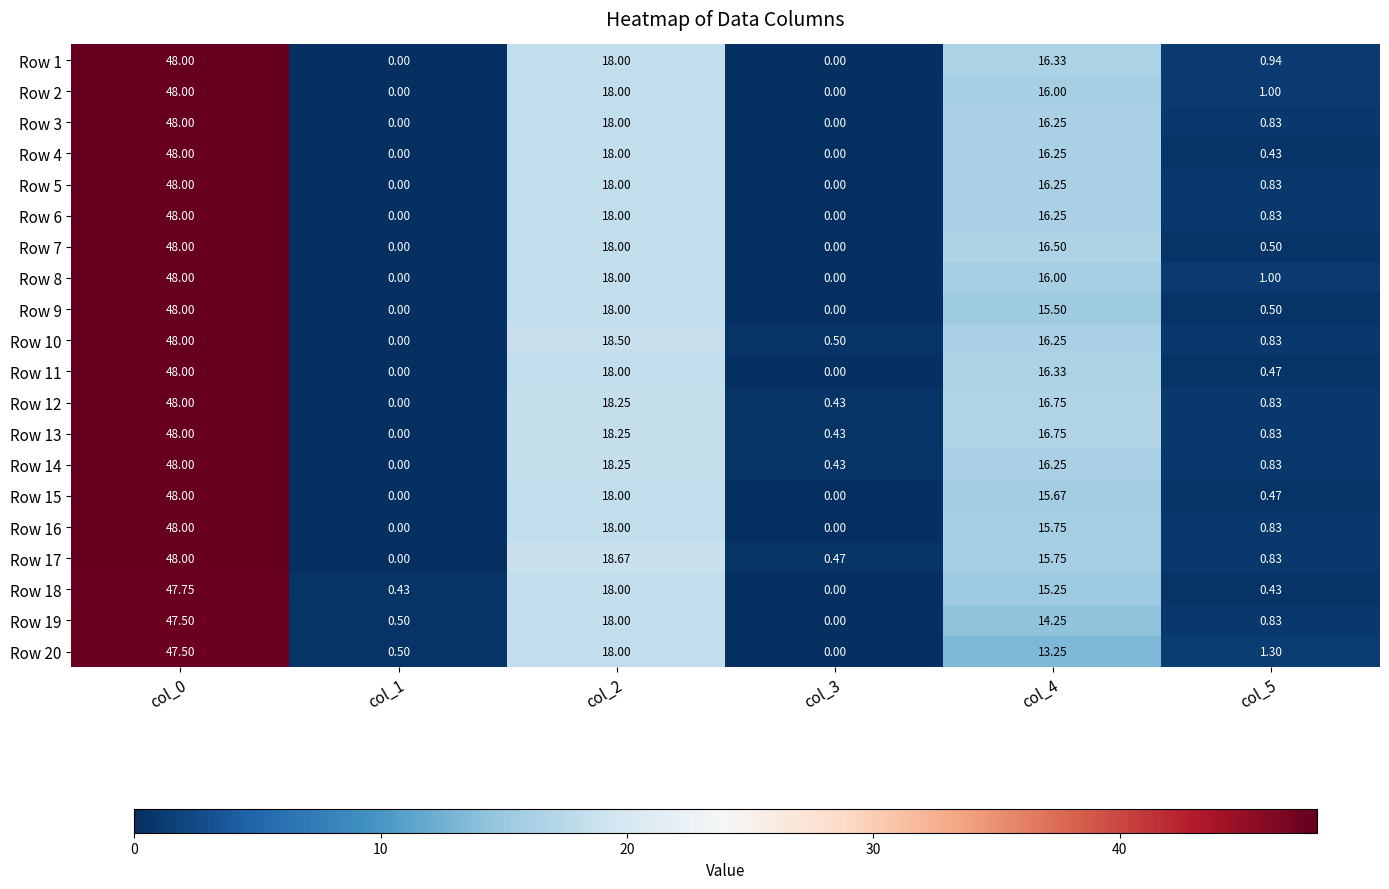

What is the spread (max minus min) of values at col_3?

0.5